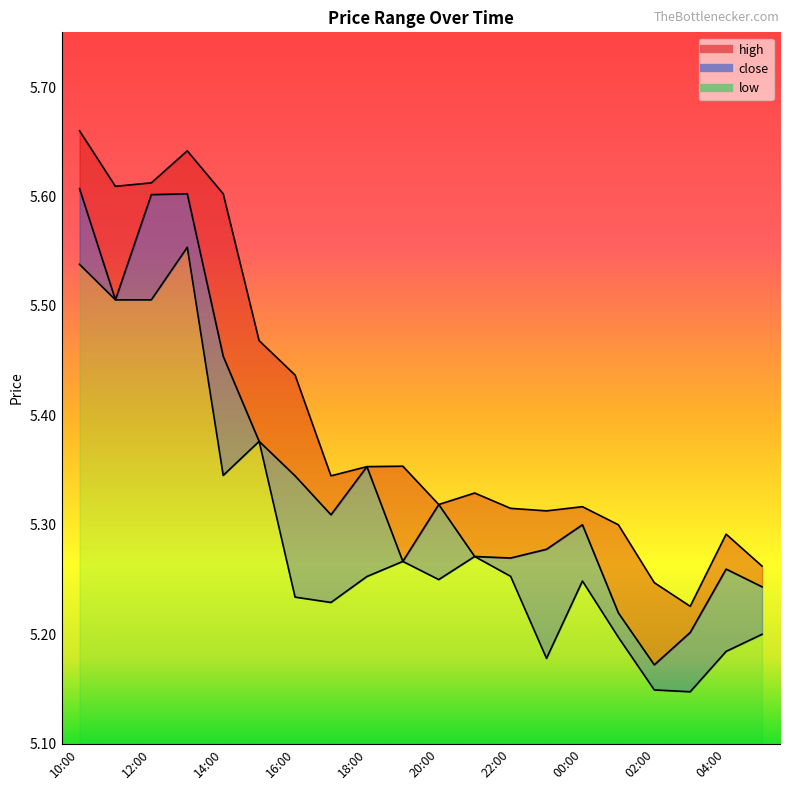

True or false: low and high cross at least once.

False